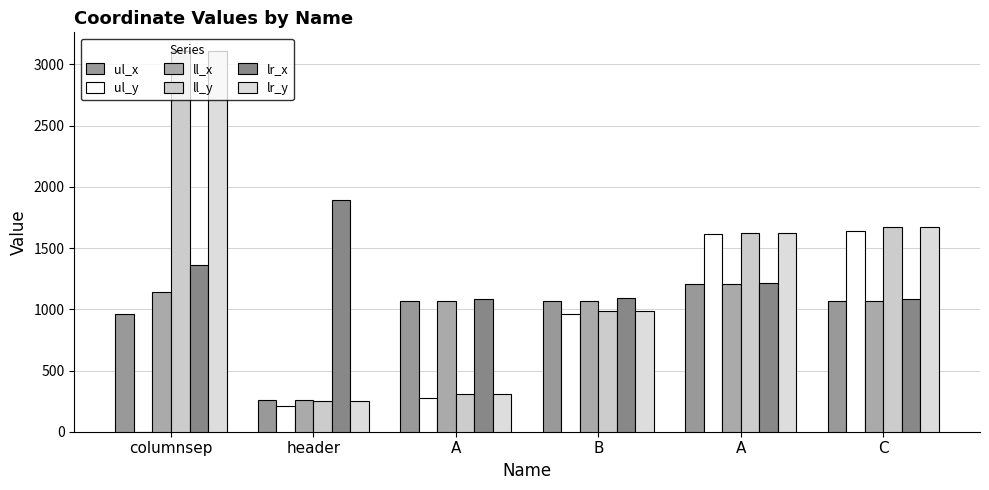

What is the sum of all lr_y values?

7938